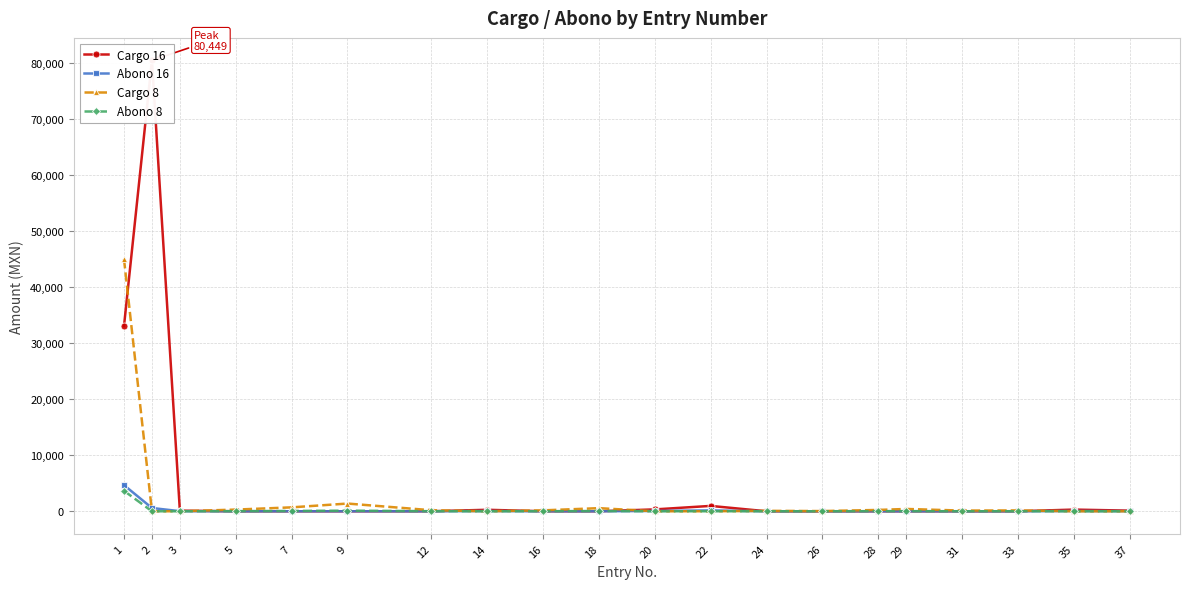

Reading left to right, list all the values displayed in this chart.

Cargo 16: 1=33059.8	2=80448.6	3=106.3	5=0.0	7=0.0	9=0.0	12=0.0	14=265.0	16=0.0	18=0.0	20=334.3	22=957.3	24=0.0	26=0.0	28=0.0	29=0.0	31=0.0	33=0.0	35=300.0	37=111.2
Abono 16: 1=4664.5	2=586.2	3=17.0	5=0.0	7=0.0	9=0.0	12=0.0	14=42.4	16=0.0	18=0.0	20=53.5	22=153.2	24=0.0	26=0.0	28=0.0	29=0.0	31=0.0	33=0.0	35=48.0	37=17.8
Cargo 8: 1=44974.9	2=0.0	3=0.0	5=298.1	7=698.4	9=1377.0	12=185.2	14=0.0	16=162.0	18=555.6	20=0.0	22=0.0	24=76.9	26=36.1	28=237.0	29=414.1	31=122.0	33=150.6	35=0.0	37=0.0
Abono 8: 1=3648.0	2=0.0	3=0.0	5=23.9	7=55.9	9=110.2	12=14.8	14=0.0	16=13.0	18=44.4	20=0.0	22=0.0	24=6.2	26=2.9	28=25.2	29=25.2	31=7.2	33=9.0	35=0.0	37=0.0